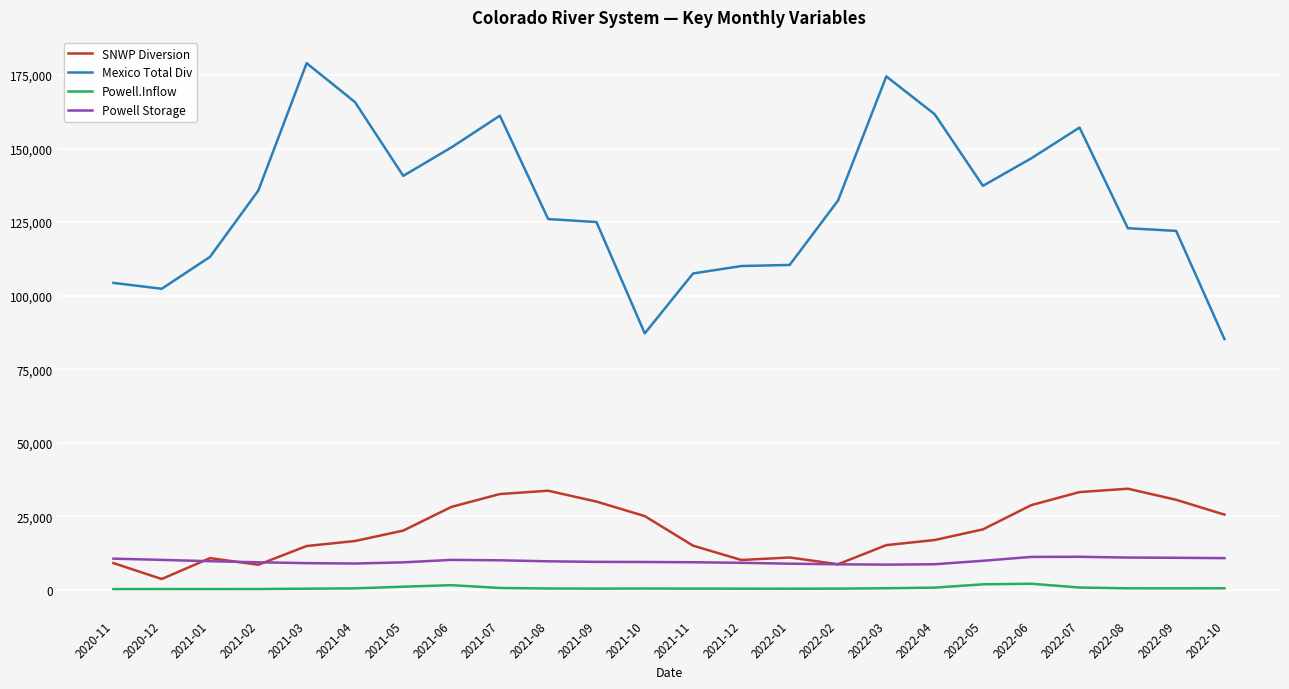

Is the value of Powell.Inflow at 2021-07 greater than the value of SNWP Diversion at 2021-07?

No